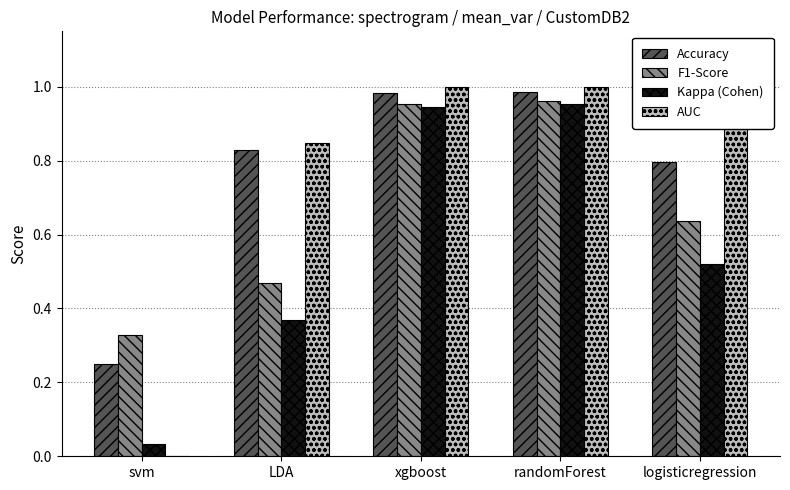

What is the total value across all series at LDA?

2.5